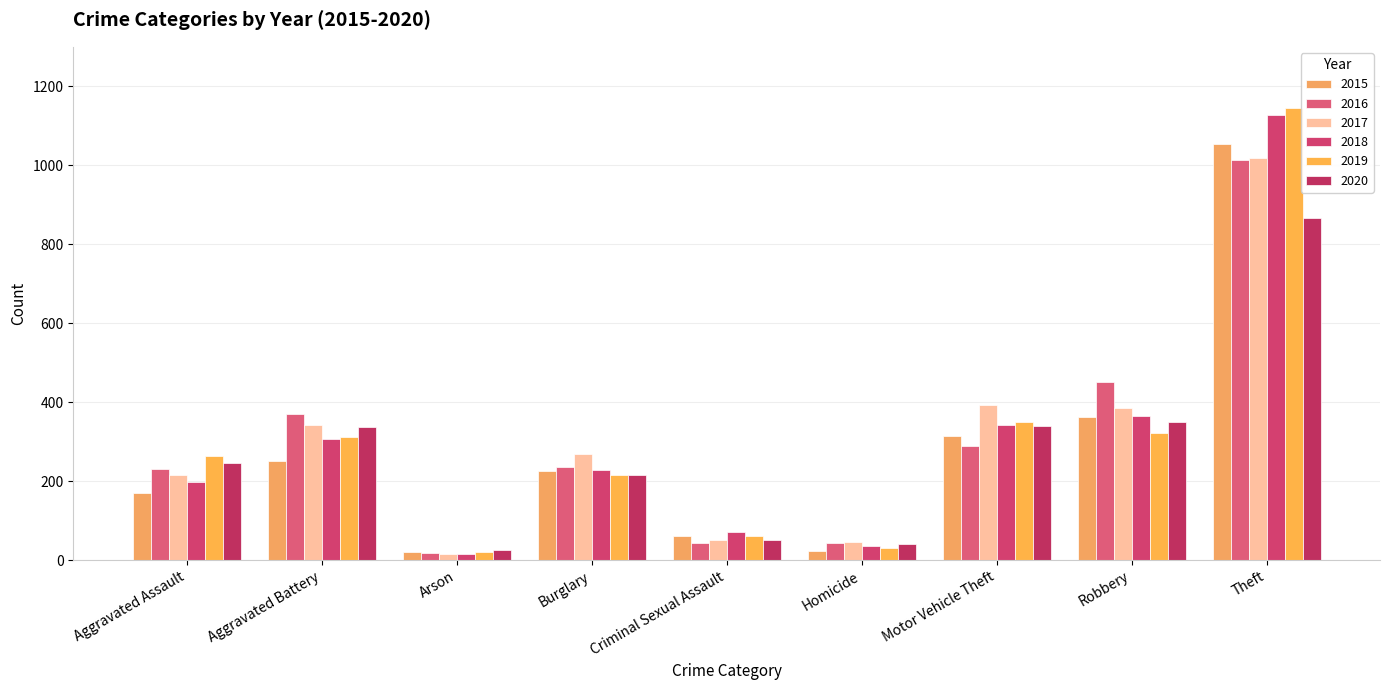

Which series changed the most between Burglary and Motor Vehicle Theft?

2019